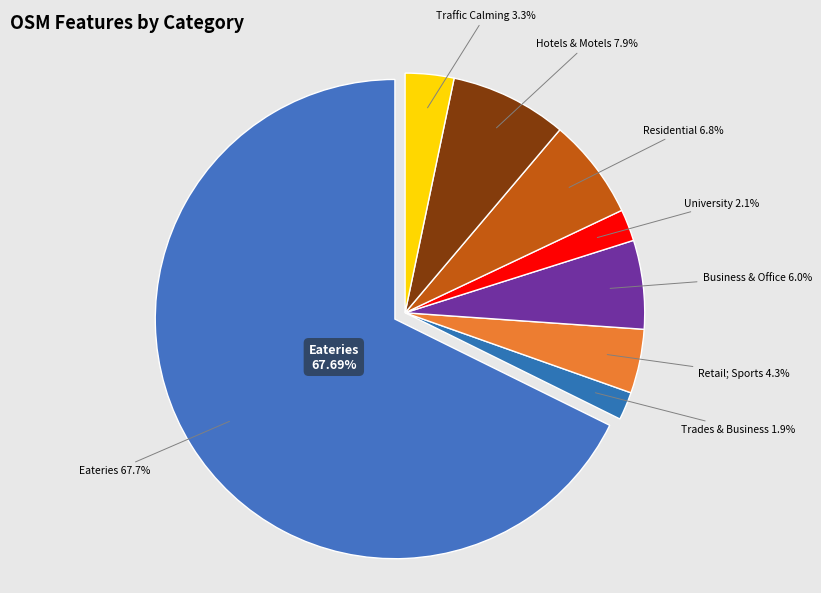

True or false: Hospitality; Eateries and restaurants accounts for 80% of the total.

False